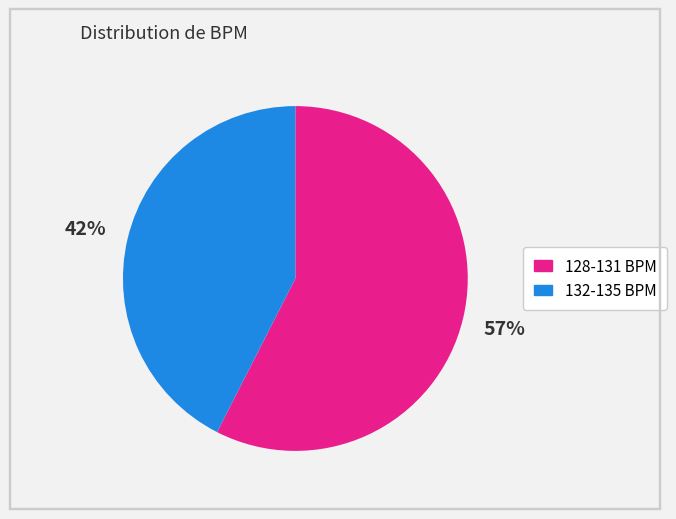

Do 132-135 BPM and 128-131 BPM together represent more than half of the pie?

Yes